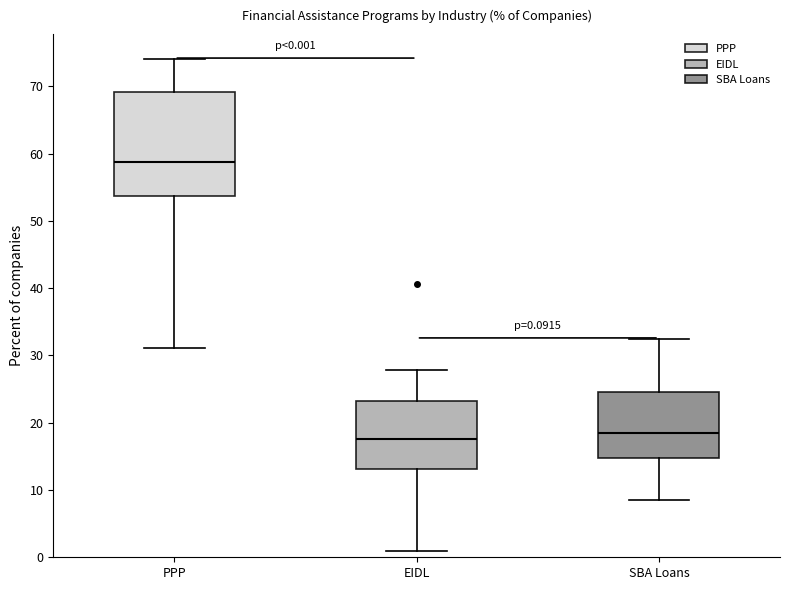

Which box is the tallest, from its lower edge to its upper edge?

PPP